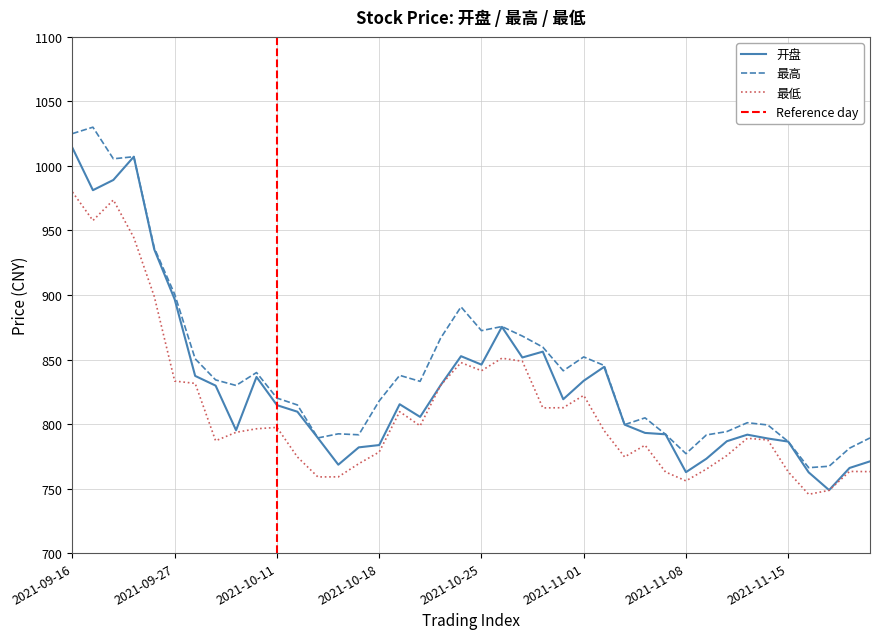

True or false: 最高 has a value of 1007.2 at 2021-09-23.

True